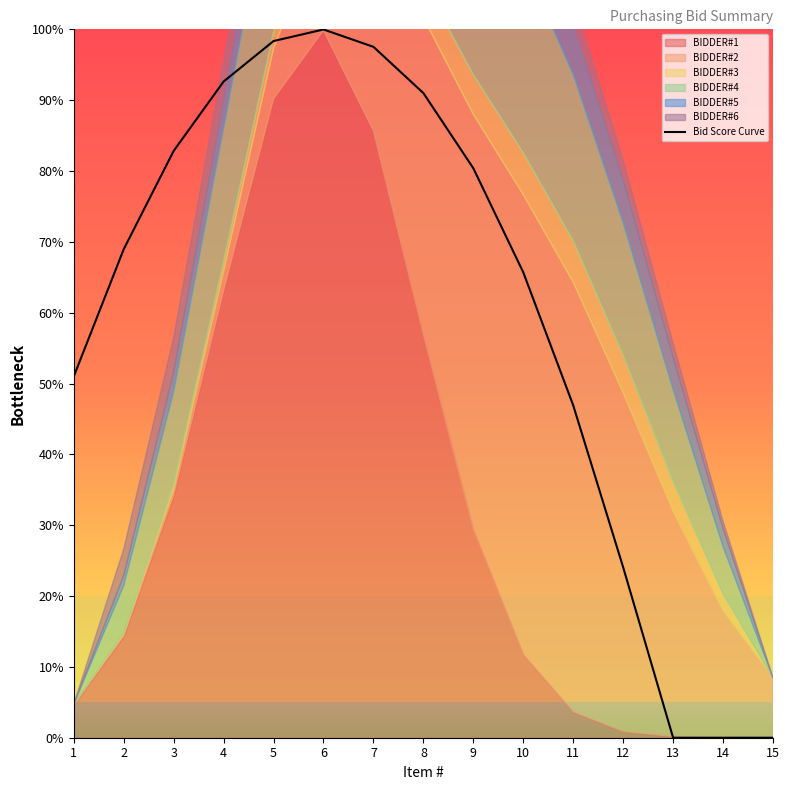

True or false: there are more than 0 points higher than both neighbors.

True